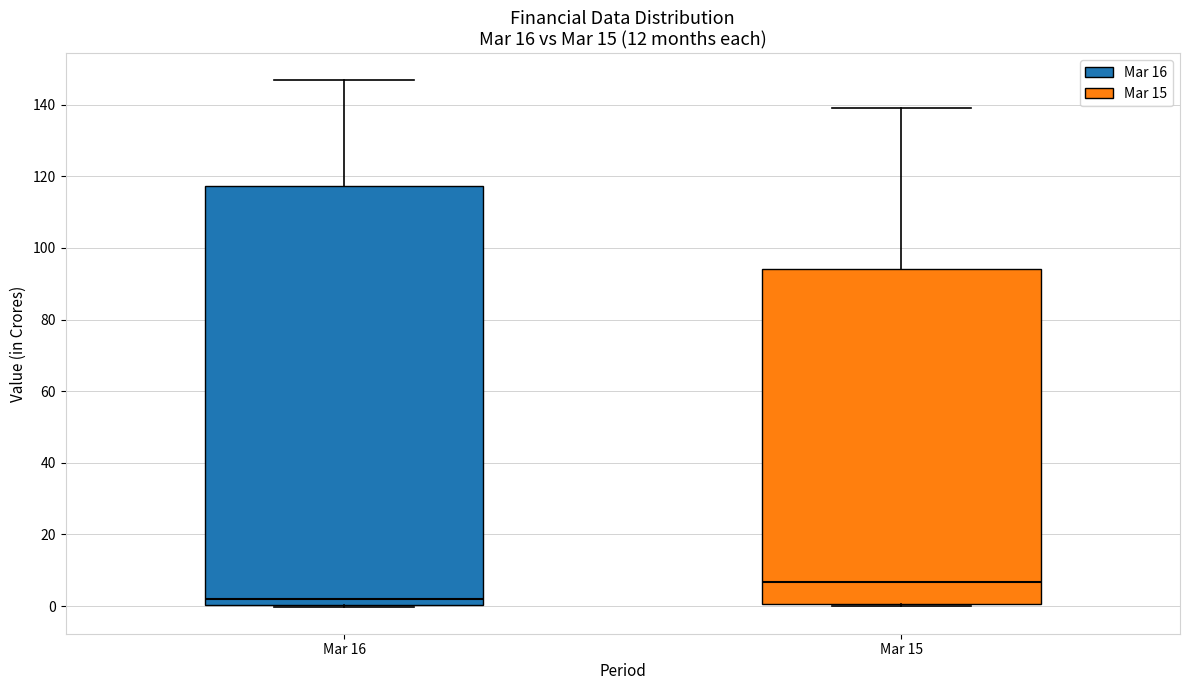

Comparing the boxes themselves (not the whiskers), which one is the tallest?

Mar 16